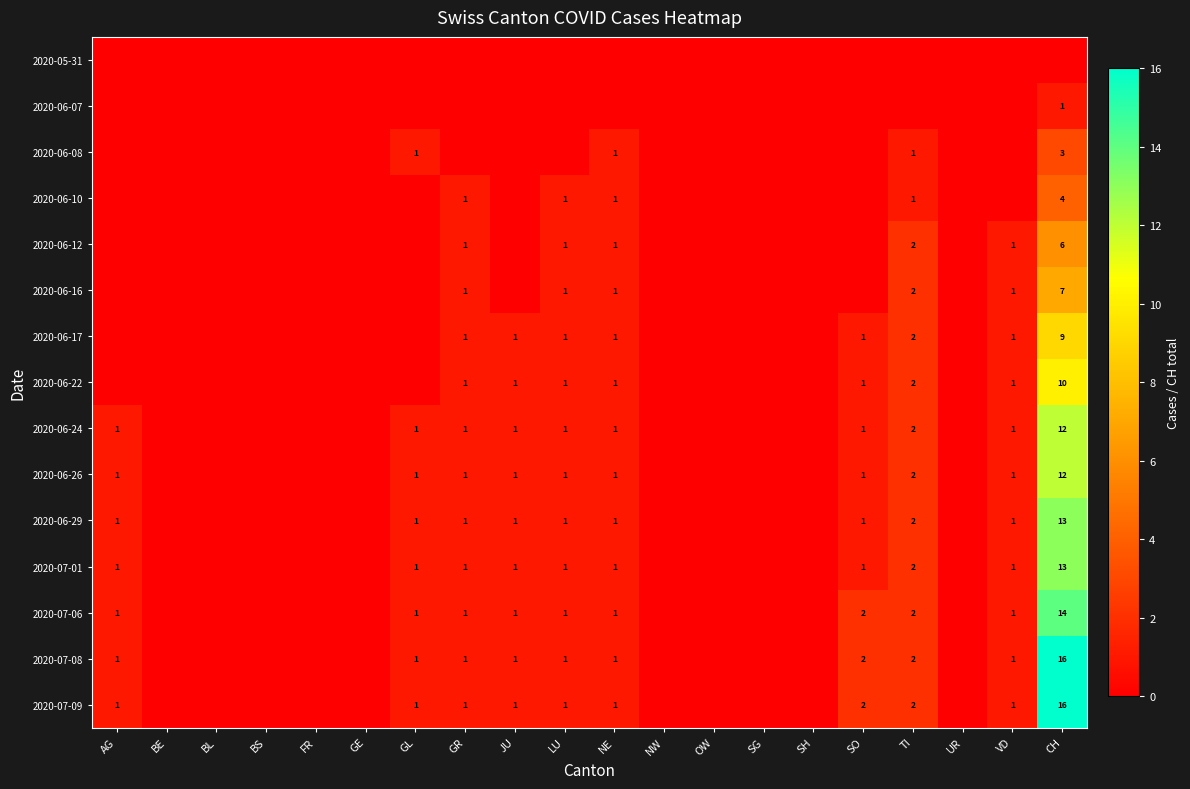

Is it true that 2020-06-24 equals 1 at GL?

True